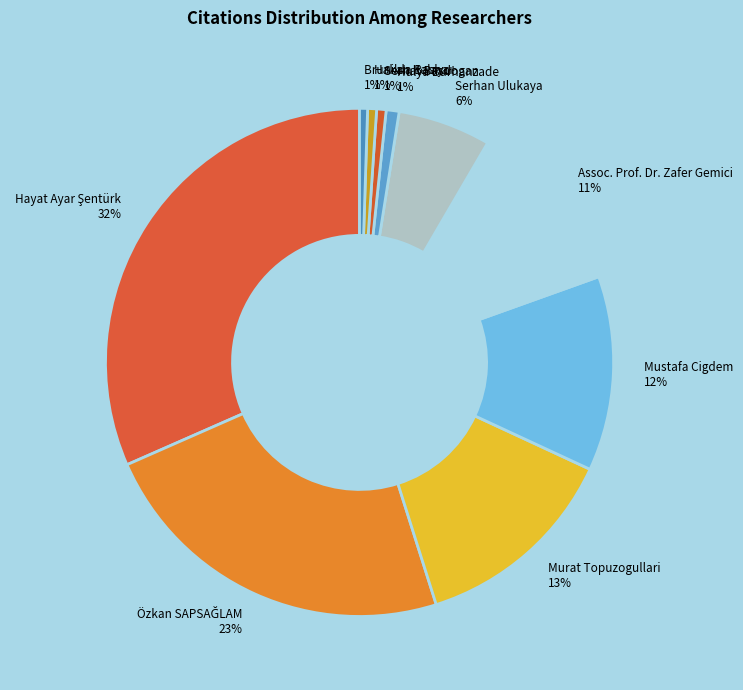

How many segments does this pie chart have?

10